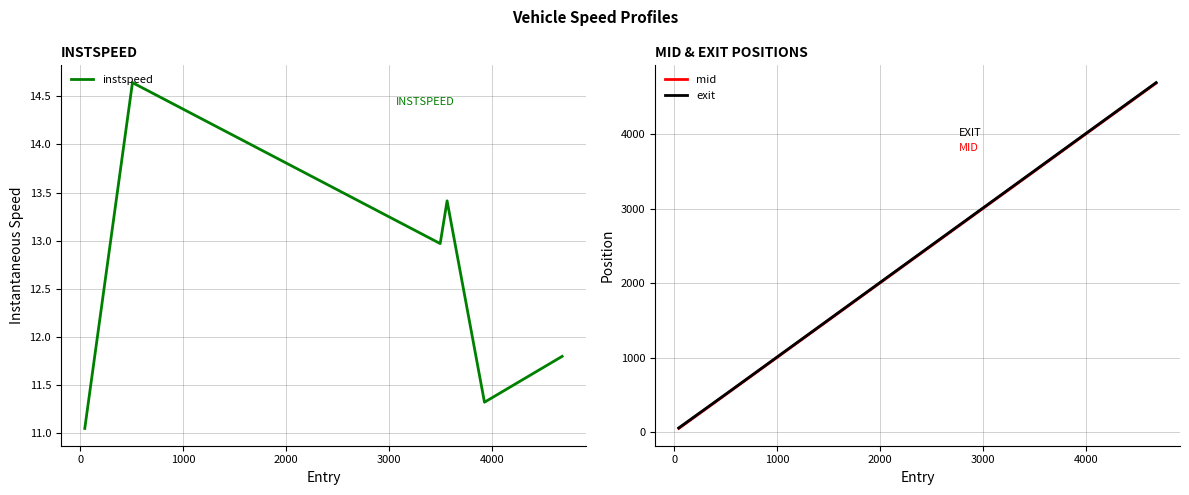

Reading left to right, transcribe all the data shown in this chart.

instspeed: 11.1	14.6	13.0	13.4	11.3	11.8
mid: 50.4	512.2	3500.5	3567.5	3931.4	4685.2
exit: 57.6	516.9	3506.7	3574.1	3937.4	4691.8